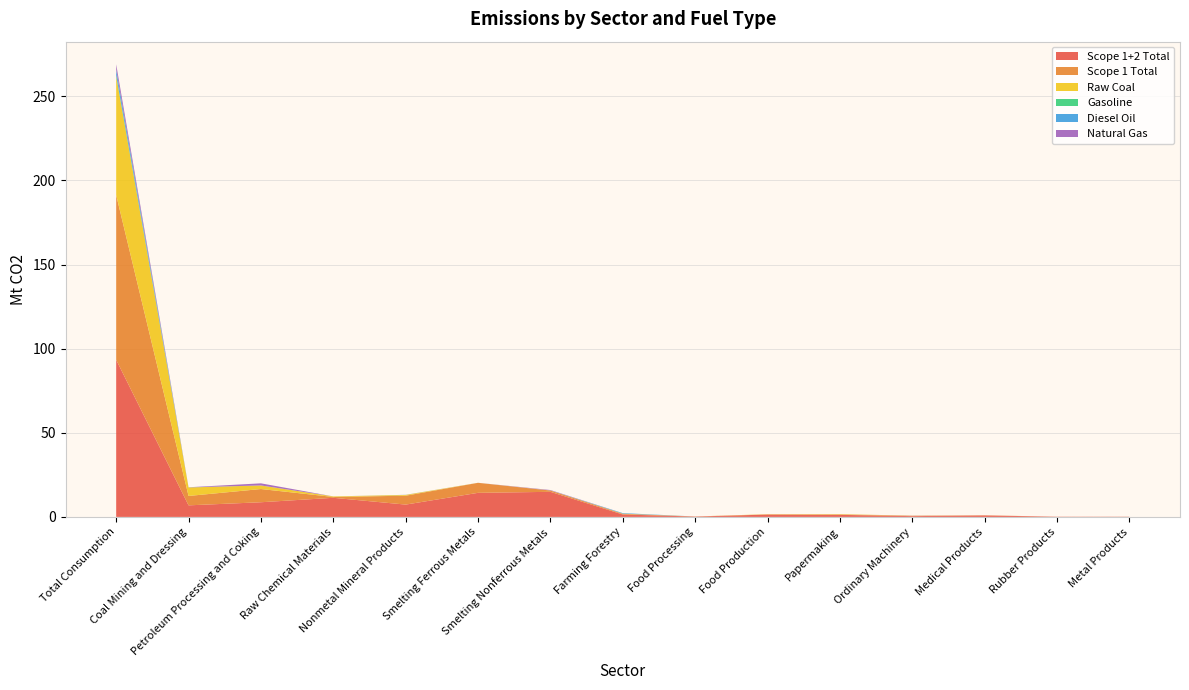

Reading left to right, list all the values displayed in this chart.

Scope 1+2 Total: Total Consumption=93.4	Coal Mining and Dressing=6.9	Petroleum Processing and Coking=8.7	Raw Chemical Materials=11.4	Nonmetal Mineral Products=7.3	Smelting Ferrous Metals=14.3	Smelting Nonferrous Metals=14.9	Farming Forestry=1.4	Food Processing=0.2	Food Production=1.4	Papermaking=1.2	Ordinary Machinery=0.5	Medical Products=0.9	Rubber Products=0.1	Metal Products=0.1
Scope 1 Total: Total Consumption=97.9	Coal Mining and Dressing=5.6	Petroleum Processing and Coking=7.9	Raw Chemical Materials=0.5	Nonmetal Mineral Products=5.3	Smelting Ferrous Metals=6.0	Smelting Nonferrous Metals=0.8	Farming Forestry=0.4	Food Processing=0.0	Food Production=0.1	Papermaking=0.2	Ordinary Machinery=0.3	Medical Products=0.0	Rubber Products=0.0	Metal Products=0.0
Raw Coal: Total Consumption=70.6	Coal Mining and Dressing=5.1	Petroleum Processing and Coking=2.1	Raw Chemical Materials=0.3	Nonmetal Mineral Products=0.4	Smelting Ferrous Metals=0.0	Smelting Nonferrous Metals=0.1	Farming Forestry=0.1	Food Processing=0.0	Food Production=0.1	Papermaking=0.2	Ordinary Machinery=0.0	Medical Products=0.0	Rubber Products=0.0	Metal Products=0.0
Gasoline: Total Consumption=0.7	Coal Mining and Dressing=0.0	Petroleum Processing and Coking=0.0	Raw Chemical Materials=0.0	Nonmetal Mineral Products=0.0	Smelting Ferrous Metals=0.0	Smelting Nonferrous Metals=0.0	Farming Forestry=0.0	Food Processing=0.0	Food Production=0.0	Papermaking=0.0	Ordinary Machinery=0.0	Medical Products=0.0	Rubber Products=0.0	Metal Products=0.0
Diesel Oil: Total Consumption=3.3	Coal Mining and Dressing=0.1	Petroleum Processing and Coking=0.0	Raw Chemical Materials=0.0	Nonmetal Mineral Products=0.0	Smelting Ferrous Metals=0.0	Smelting Nonferrous Metals=0.0	Farming Forestry=0.3	Food Processing=0.0	Food Production=0.0	Papermaking=0.0	Ordinary Machinery=0.0	Medical Products=0.0	Rubber Products=0.0	Metal Products=0.0
Natural Gas: Total Consumption=3.2	Coal Mining and Dressing=0.0	Petroleum Processing and Coking=1.2	Raw Chemical Materials=0.0	Nonmetal Mineral Products=0.0	Smelting Ferrous Metals=0.0	Smelting Nonferrous Metals=0.2	Farming Forestry=0.0	Food Processing=0.0	Food Production=0.0	Papermaking=0.0	Ordinary Machinery=0.0	Medical Products=0.0	Rubber Products=0.0	Metal Products=0.0